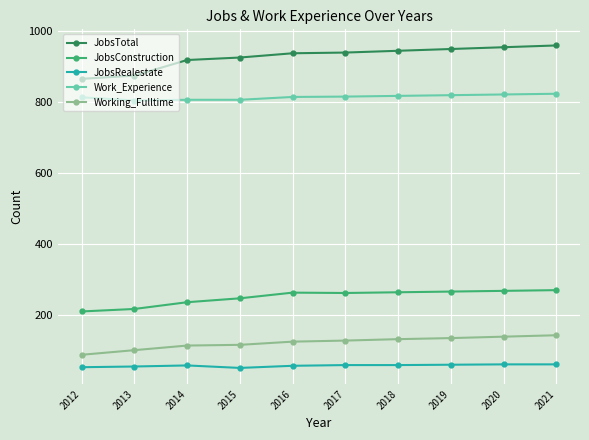

At 2014, list the series in order from largest to smallest.

JobsTotal, Work_Experience, JobsConstruction, Working_Fulltime, JobsRealestate